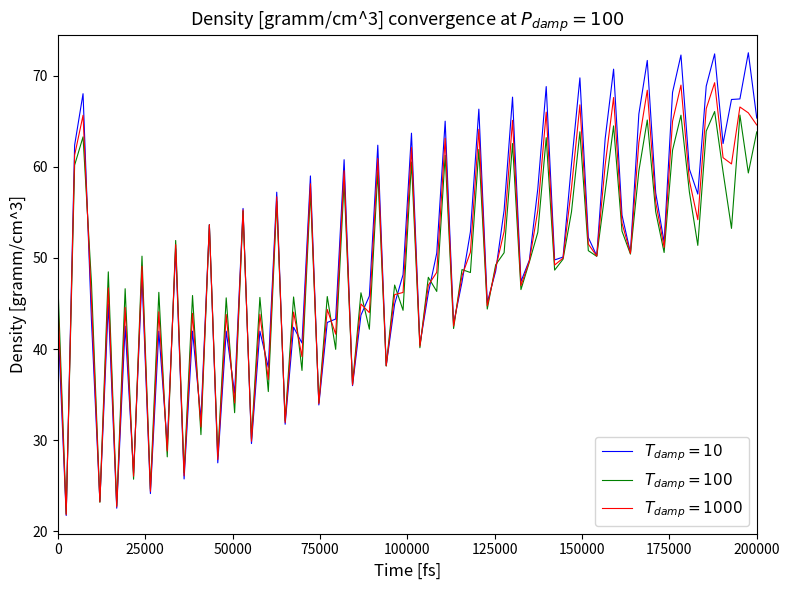

What is the greatest value displayed?

72.5